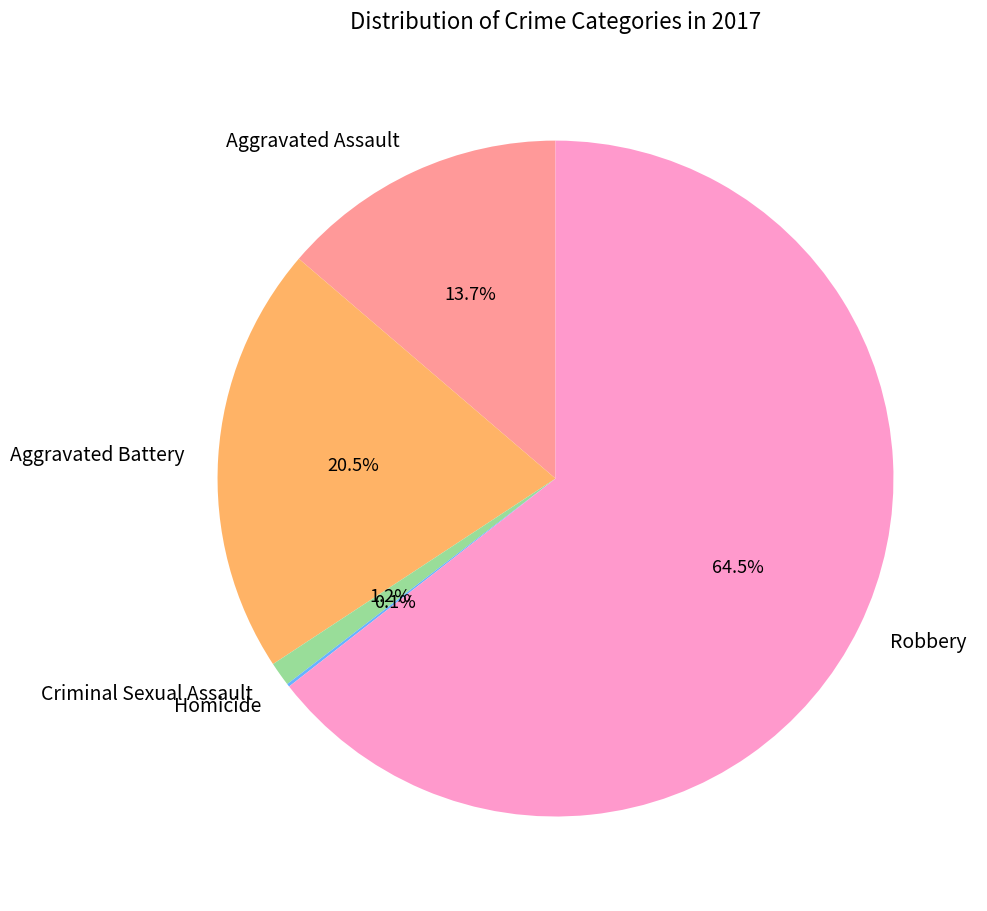

Which category has the biggest portion of the pie?

Robbery